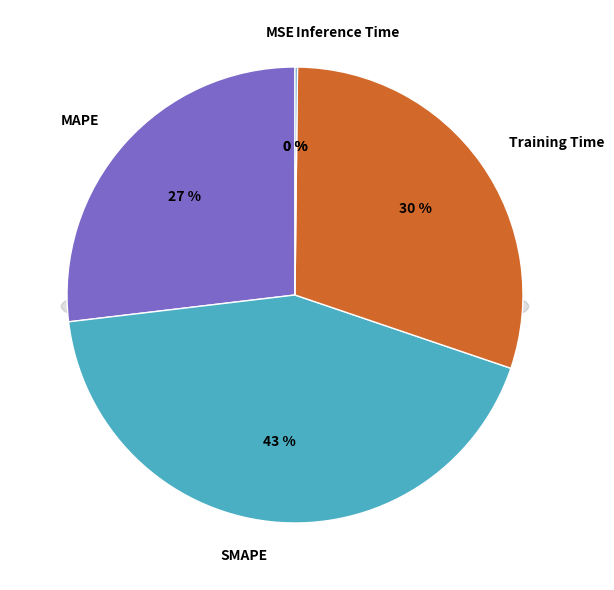

Is it true that Training Time is 30% of the pie?

True